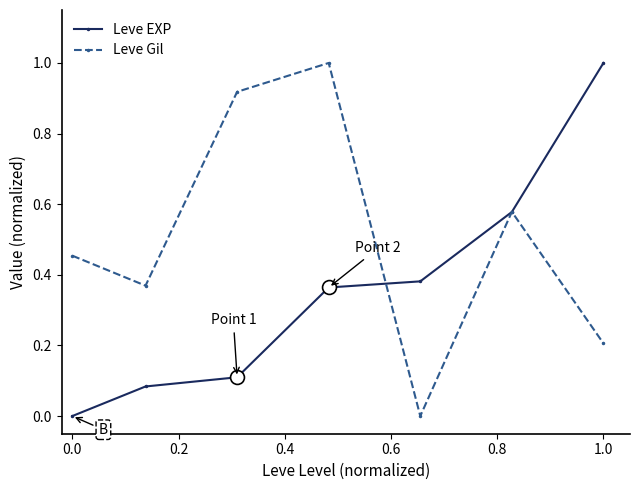

Which series has the largest total across all categories?

Leve Gil